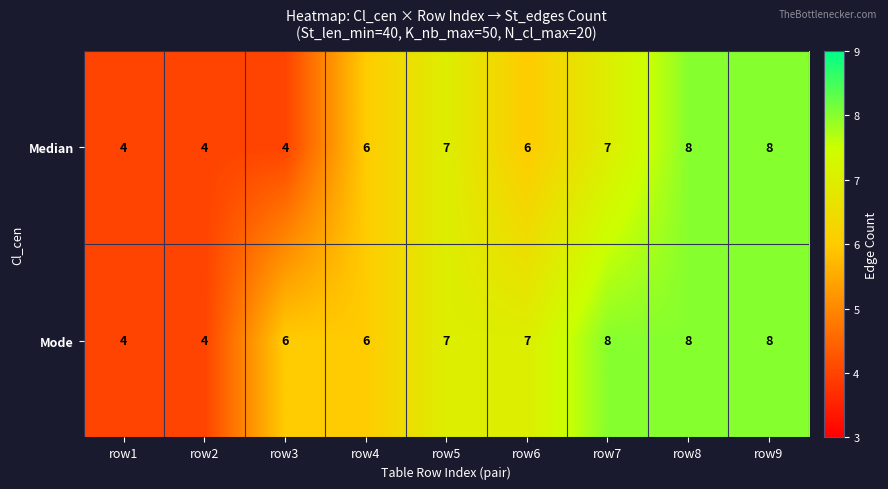

Reading right to left, transcribe all the data shown in this chart.

Median: row9=8	row8=8	row7=7	row6=6	row5=7	row4=6	row3=4	row2=4	row1=4
Mode: row9=8	row8=8	row7=8	row6=7	row5=7	row4=6	row3=6	row2=4	row1=4